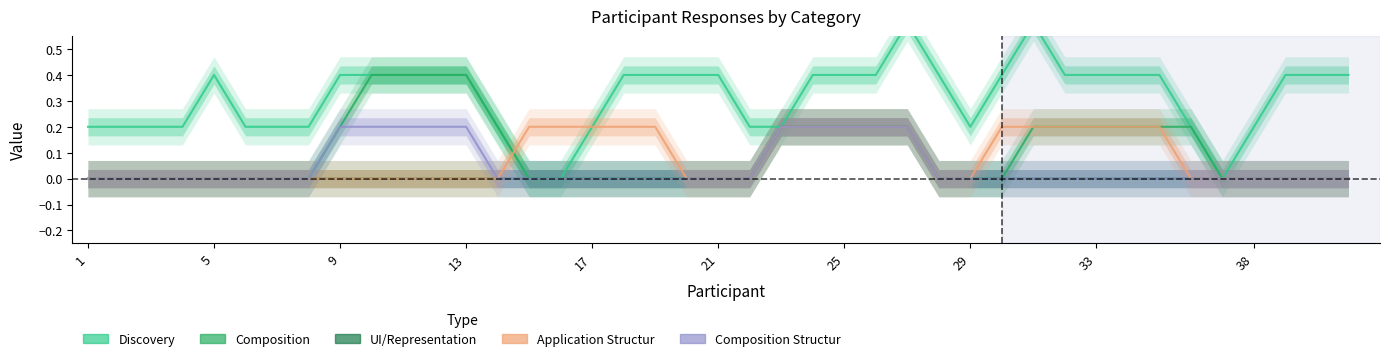

Which series has the largest range (max minus min)?

Discovery